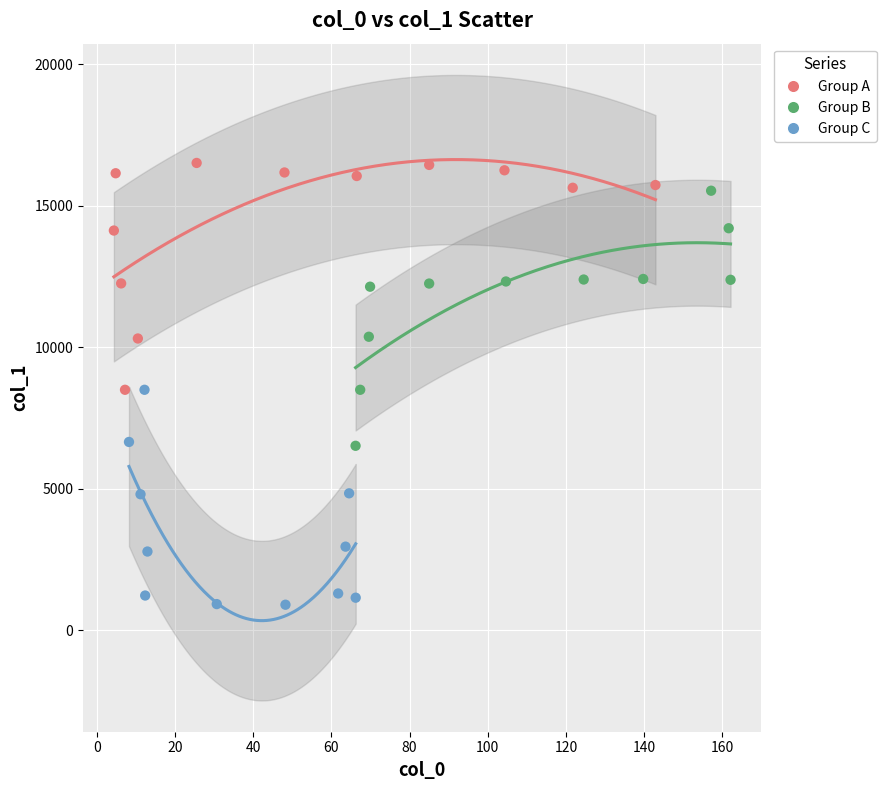

Which series has the widest spread of Y values?

Group B